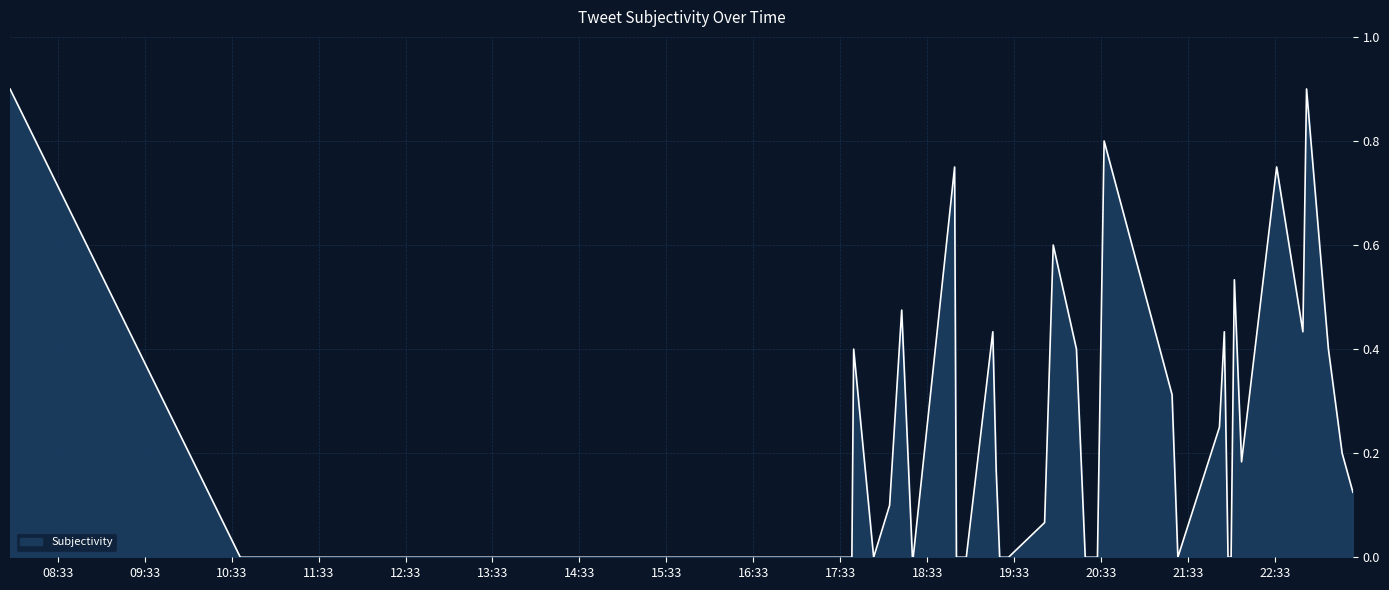

What is the greatest value displayed?

0.9